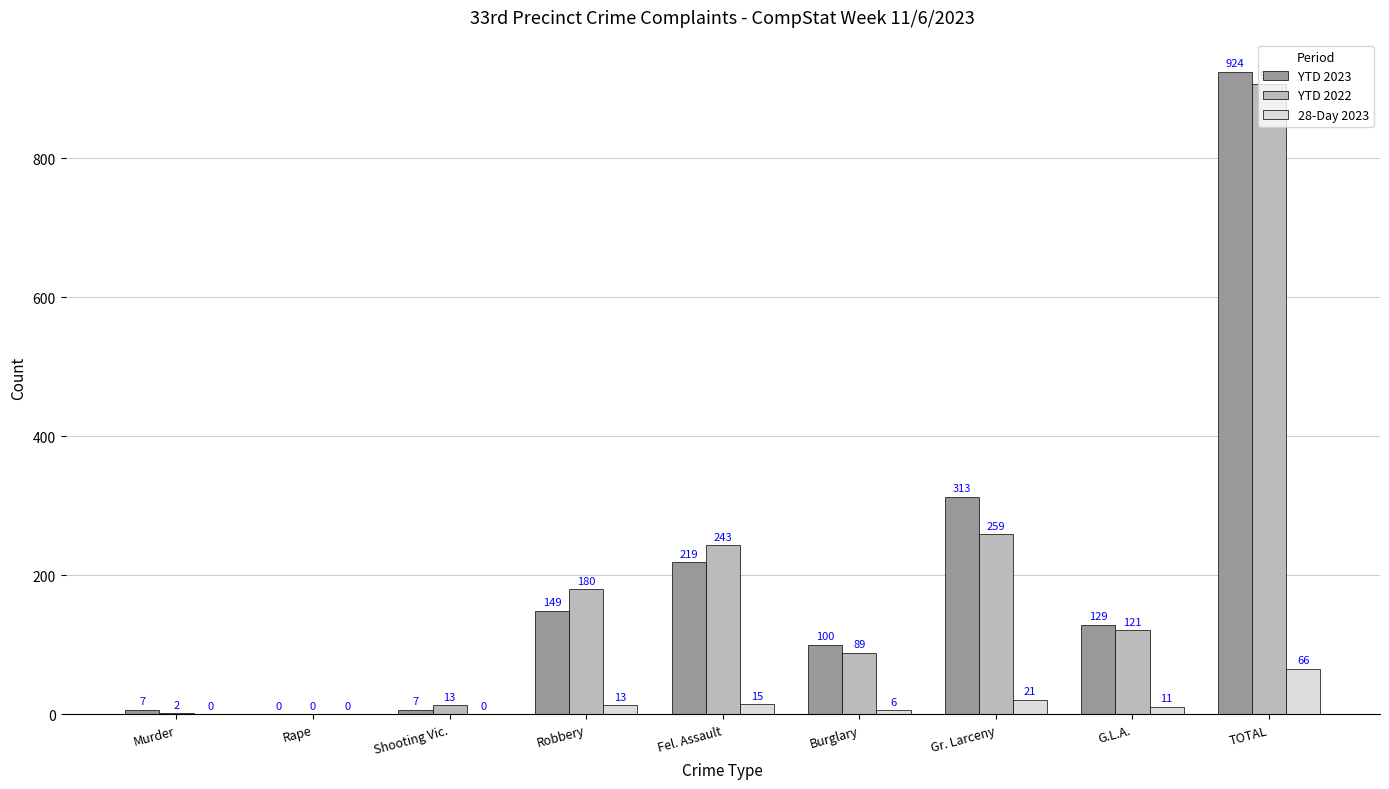

What is the greatest value displayed?

924